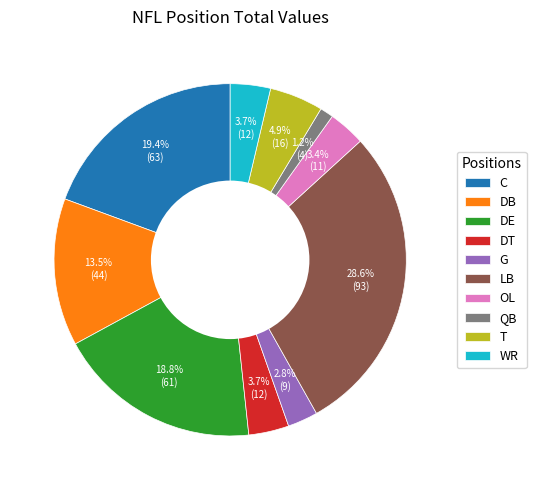

What percentage is the WR slice, to the nearest percent?

4%